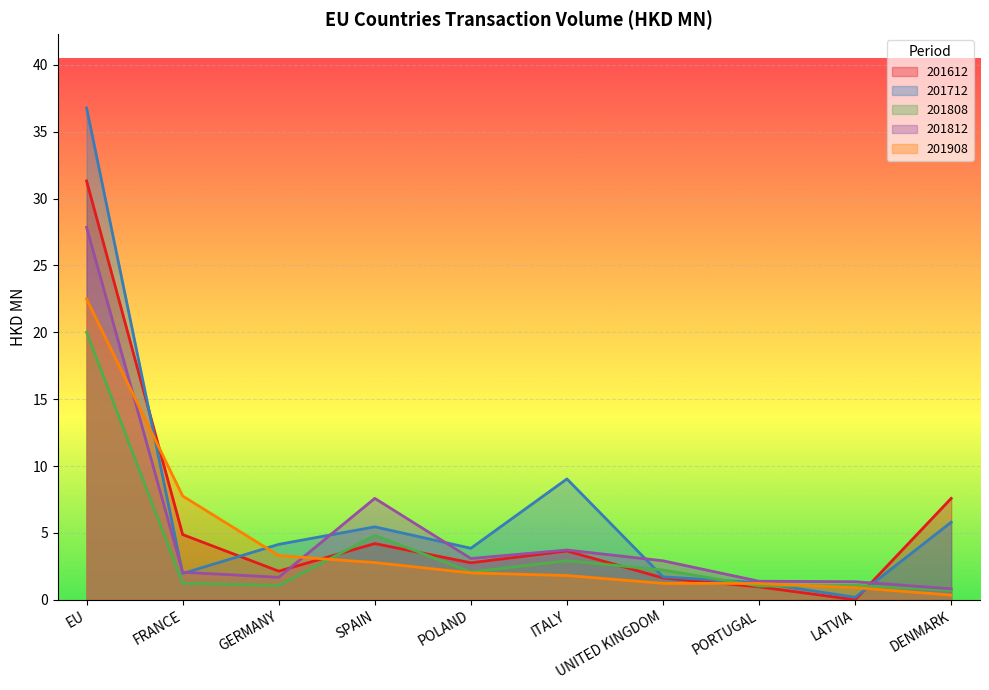

The 201712 series shows 0.4 at UNITED KINGDOM. True or false?

False